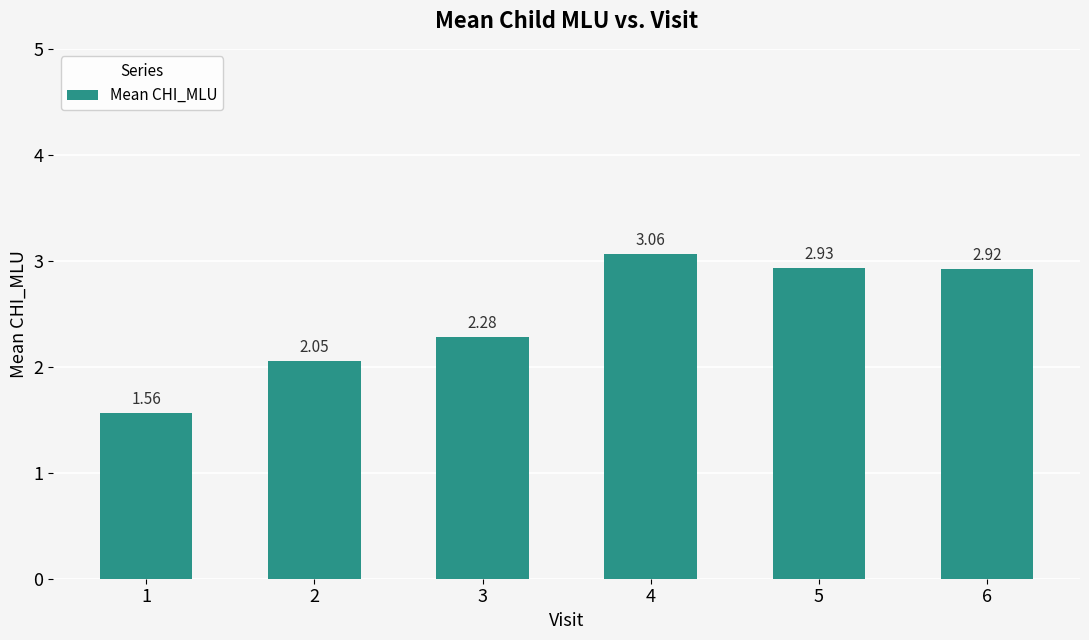

What is the change in value from 2 to 6?

+0.9